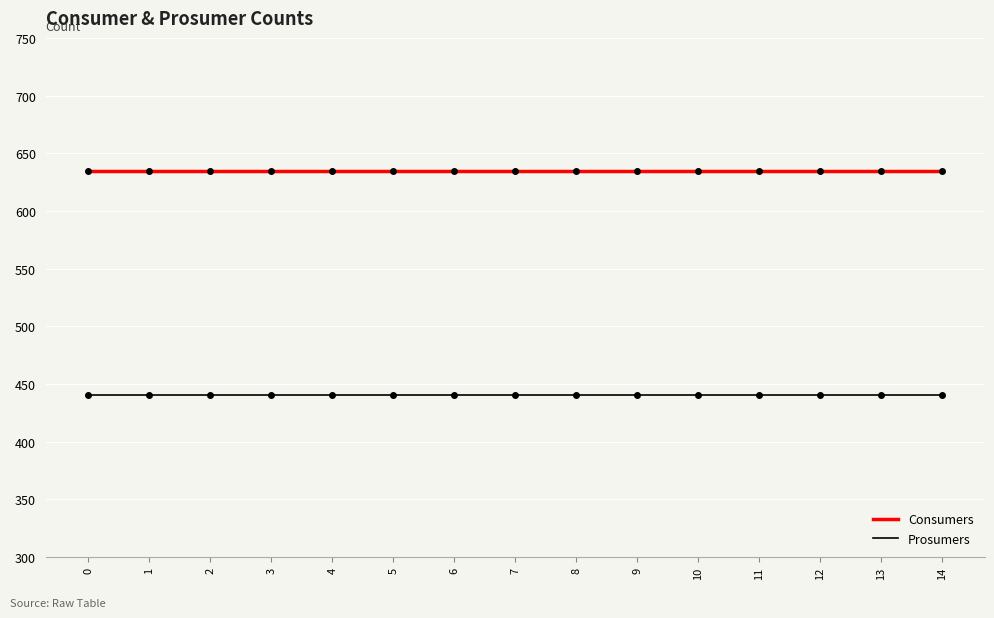

At 4, list the series in order from largest to smallest.

Consumers, Prosumers